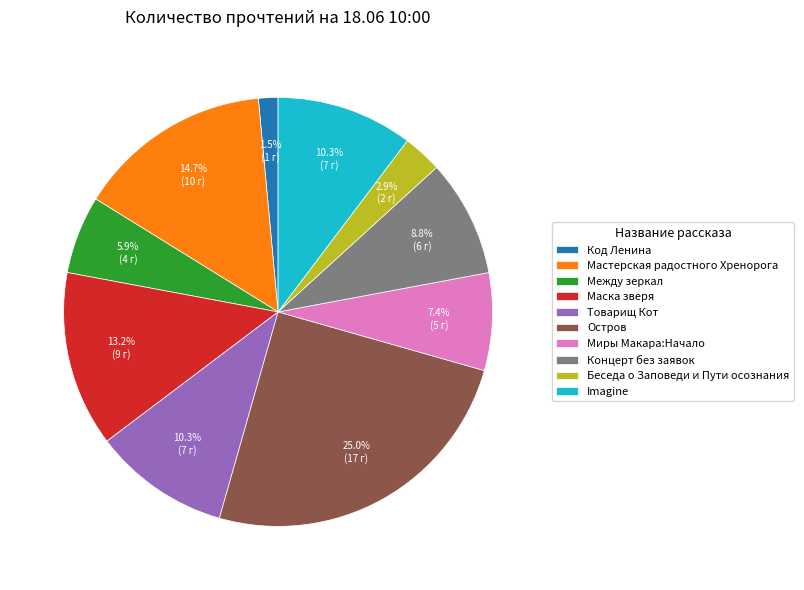

What percentage do Код Ленина and Товарищ Кот together represent?

11.8%